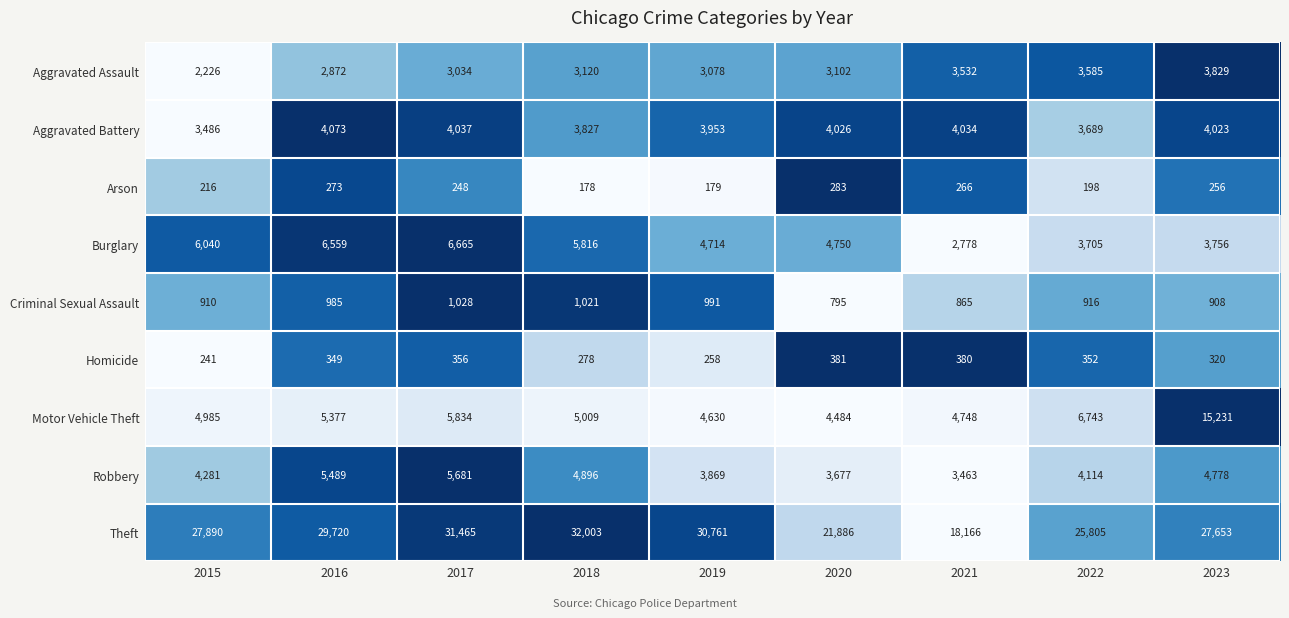

The Burglary series shows 4192 at 2016. True or false?

False